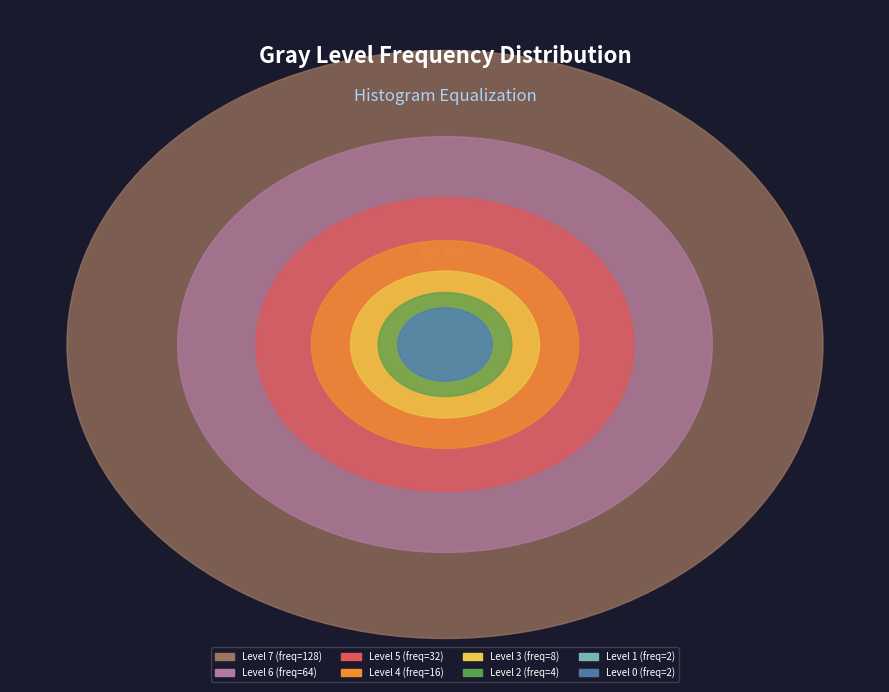

Count the number of slices in the pie.

8